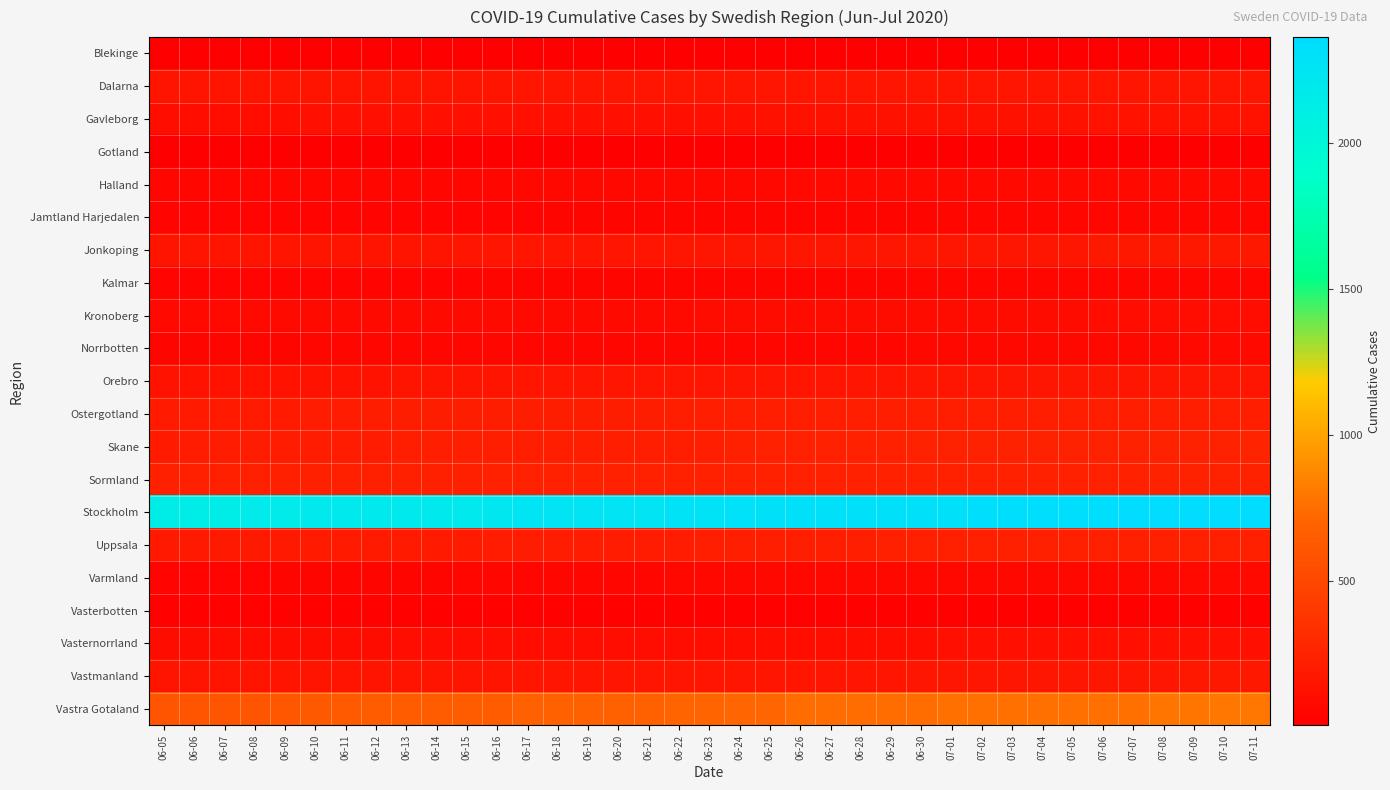

At which category is the sum across all series the highest?

07-11